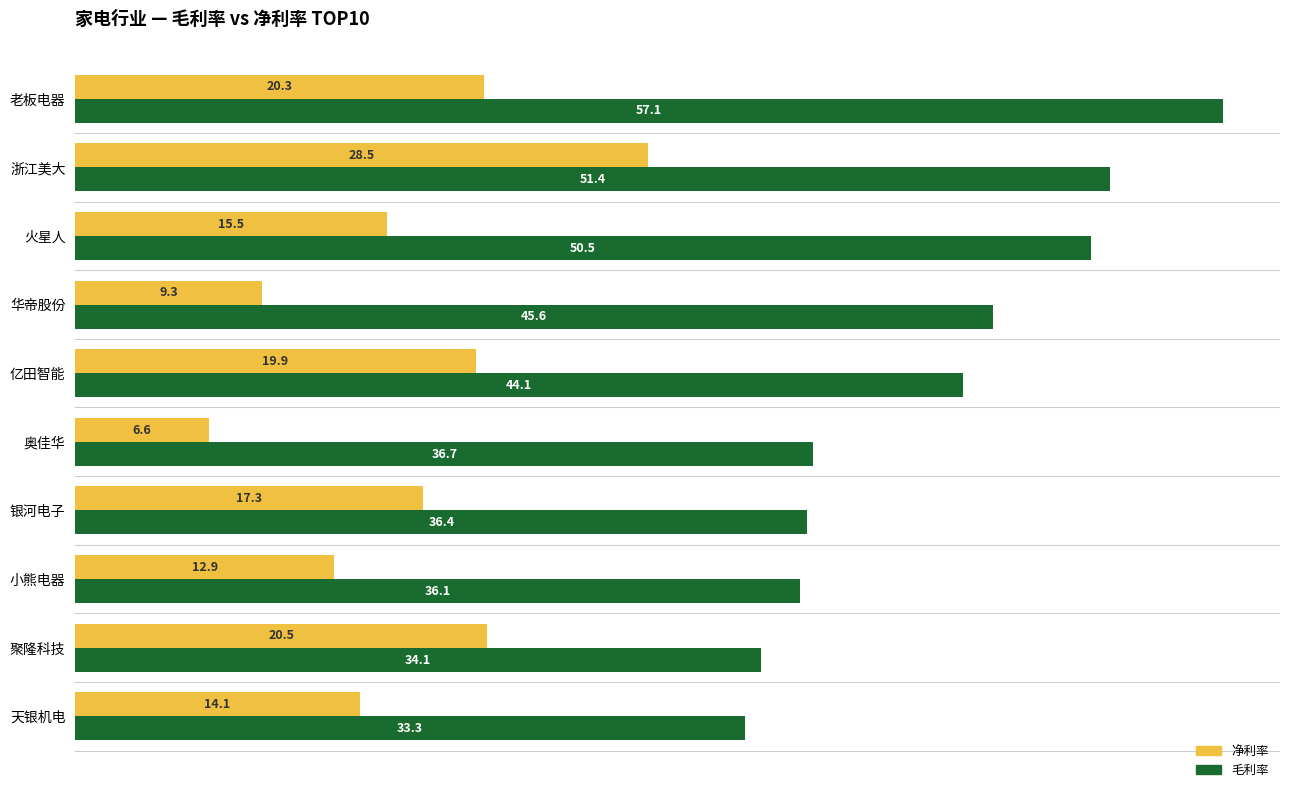

Is it true that 净利率 equals 13.5 at 浙江美大?

False